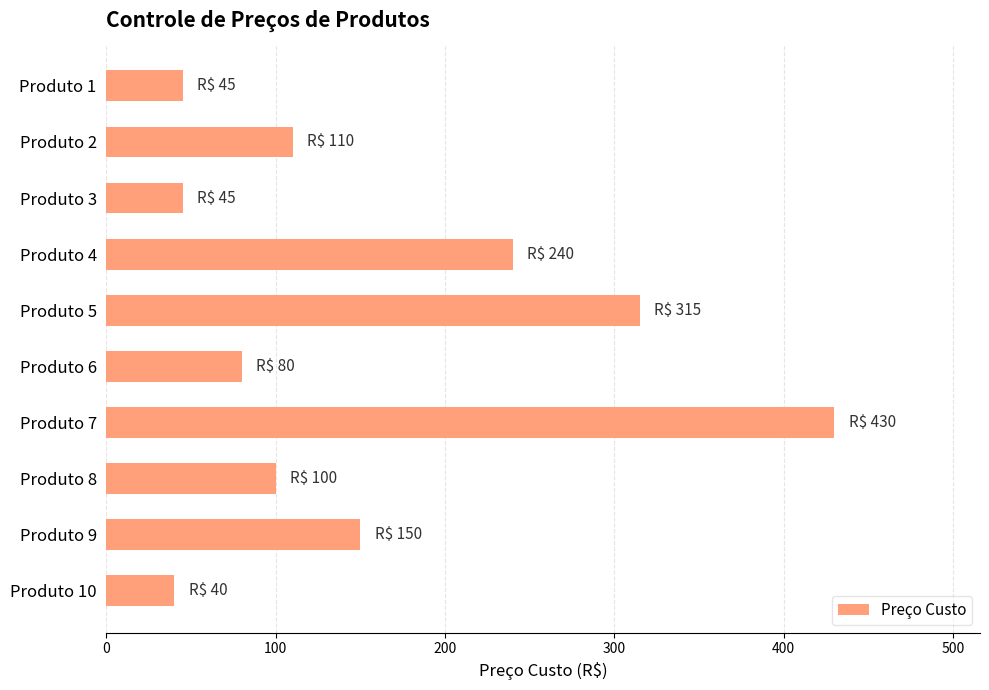

Is it true that the value at Produto 10 is 40?

True